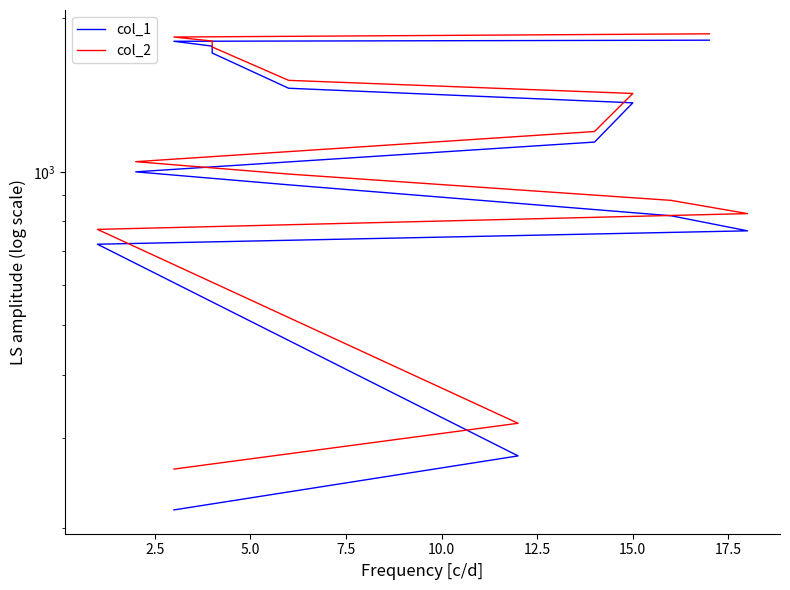

List the series in order of their peak value, lowest first.

col_1, col_2